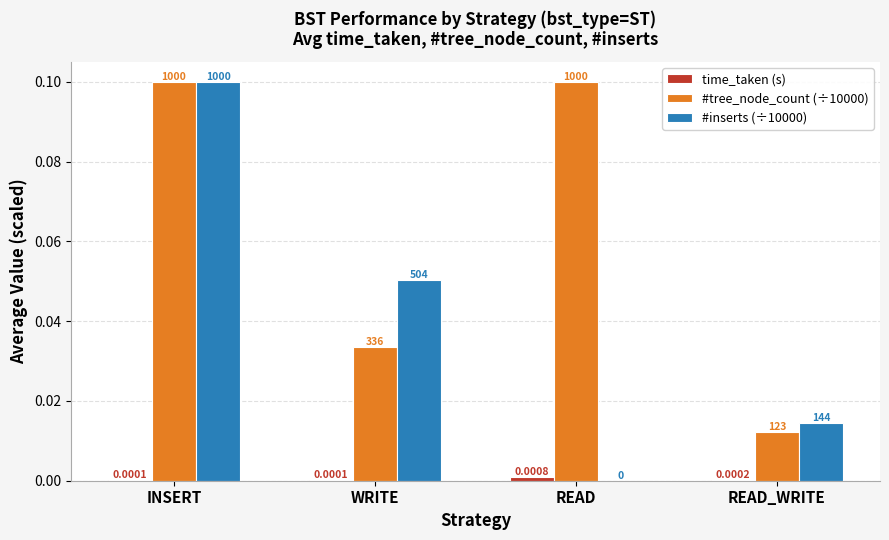

Where is time_taken (s) nearest to the value 0?

INSERT